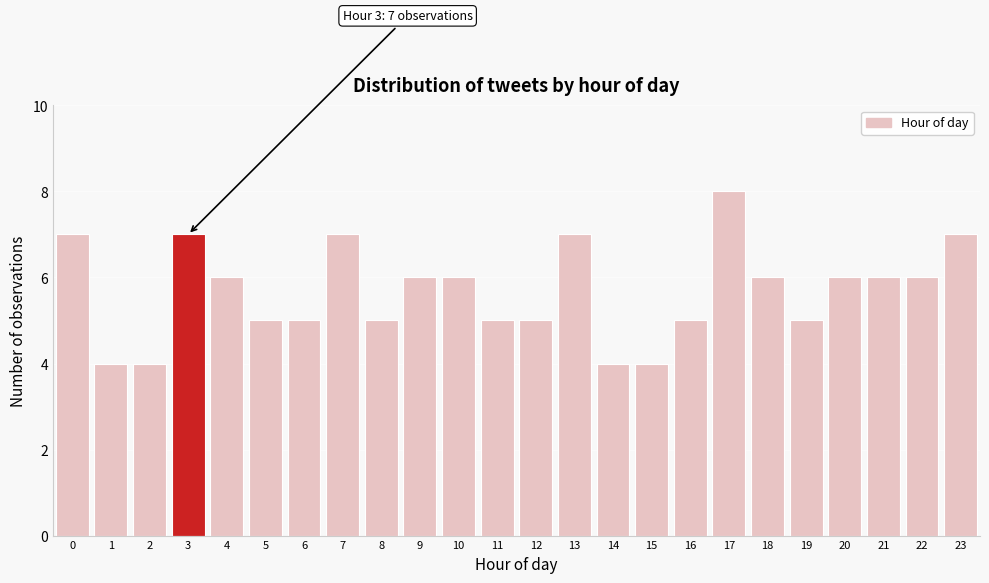

Reading left to right, what are all the values shown in this chart?

7	4	4	7	6	5	5	7	5	6	6	5	5	7	4	4	5	8	6	5	6	6	6	7